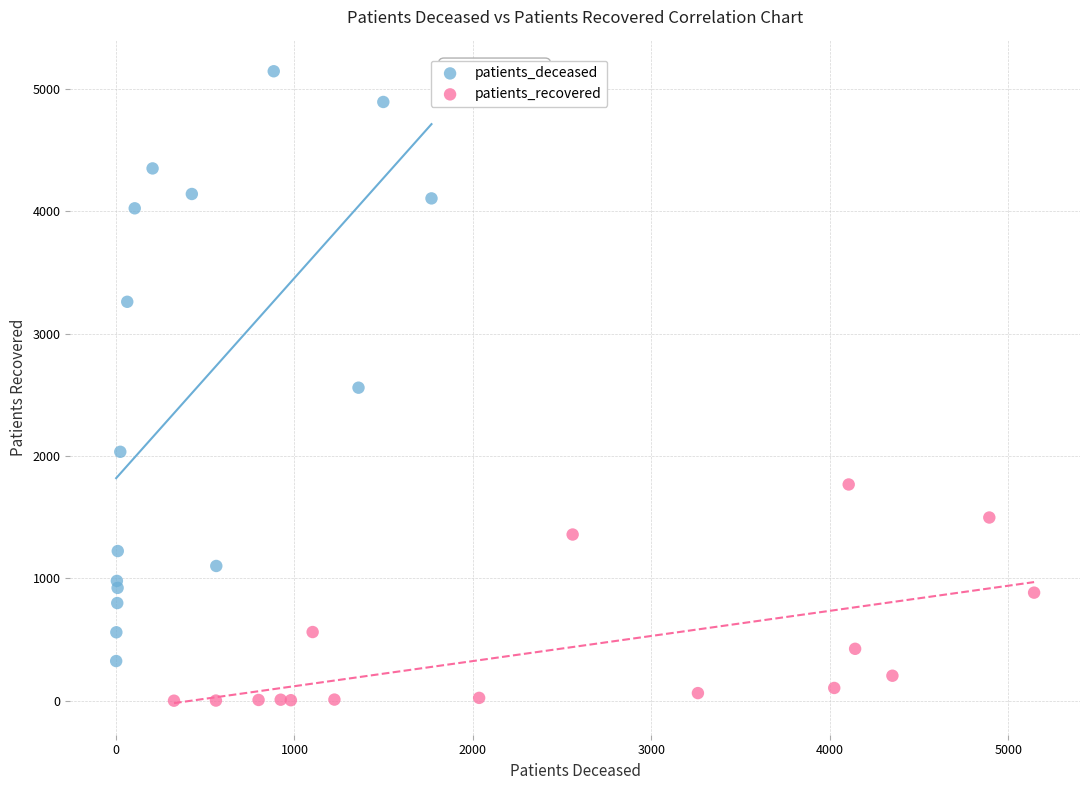

Which series contains the highest Y value?

patients_deceased